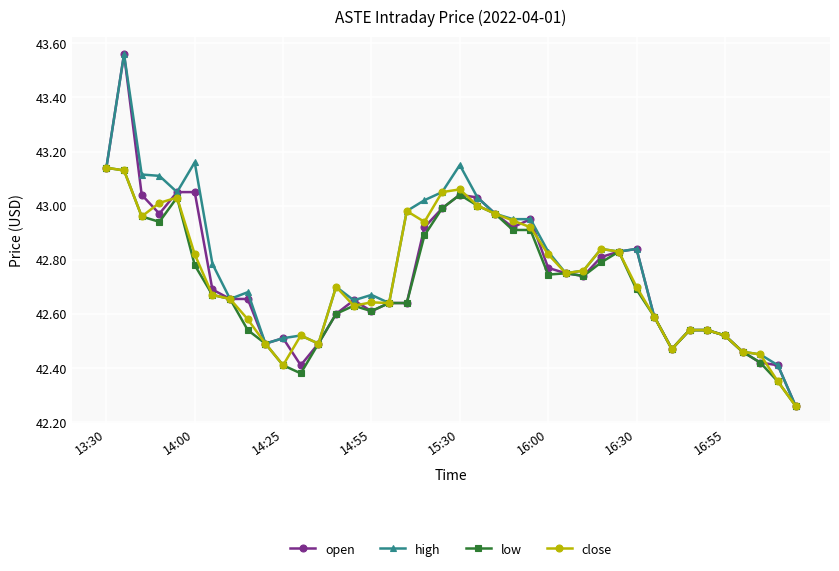

Is it true that low equals 23.7 at 14:00?

False